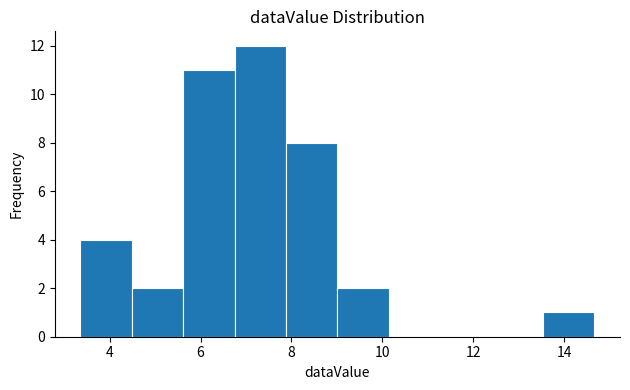

Reading left to right, transcribe this chart: for each bar, give the range it covers on the x-axis and its height. Neither the bar edges nor the heights are printed on the chart, so give them approximately, as read against the axes.

3.4 to 4.4: 4
4.4 to 5.6: 2
5.6 to 6.8: 11
6.8 to 7.8: 12
7.8 to 9.0: 8
9.0 to 10.2: 2
10.2 to 11.2: 0
11.2 to 12.4: 0
12.4 to 13.6: 0
13.6 to 14.6: 1